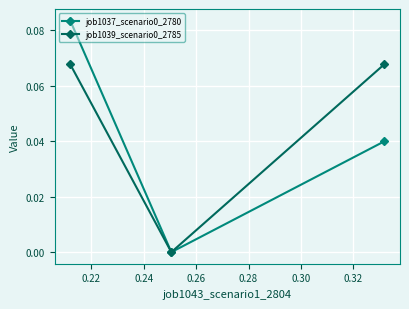

Does the chart have visible grid lines?

Yes